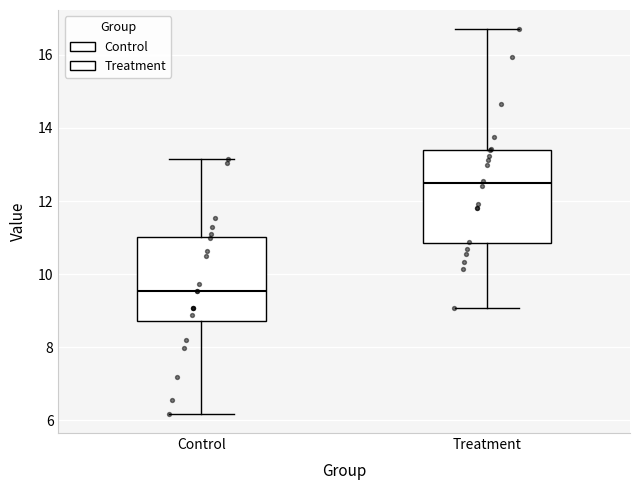

Reading left to right, read every box against the y-axis: the position of its median line, the range the box covers, and the ends of its whiskers. The values are not printed on the chart, so give them approximately, as read against the axis.

Control: median 9.6, box 8.8 to 11.0, whiskers 6.2 to 13.2
Treatment: median 12.4, box 10.8 to 13.4, whiskers 9.0 to 16.8